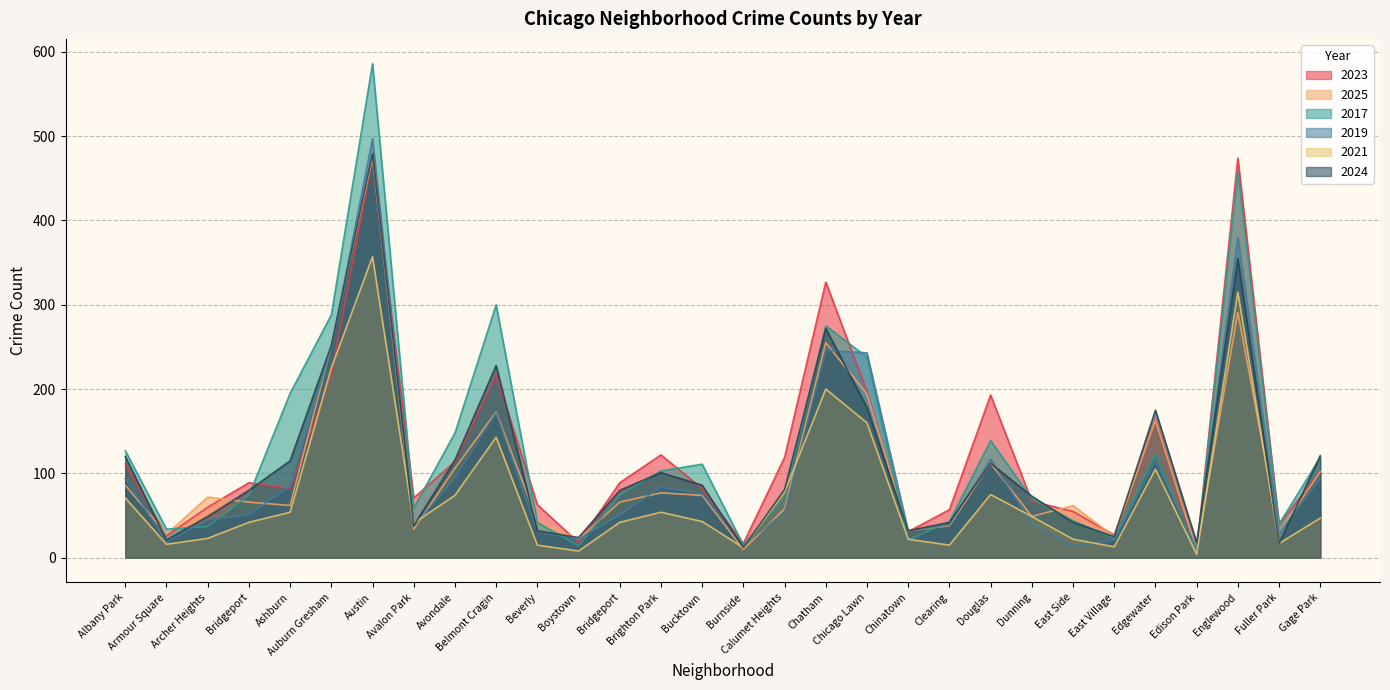

True or false: 2021 and 2023 cross at least once.

True